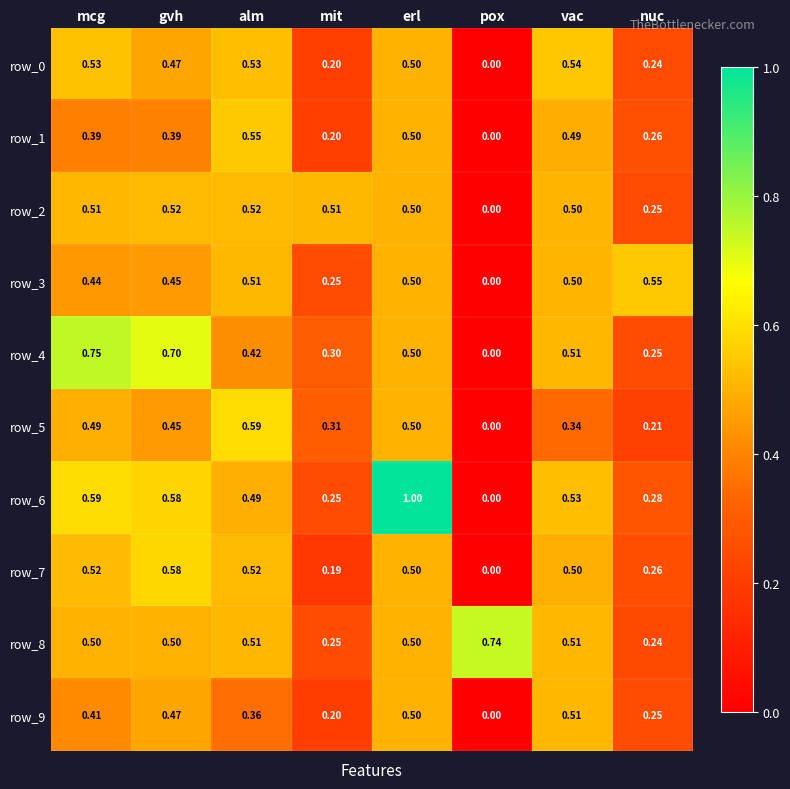

At which label does row_5 reach its minimum?

pox